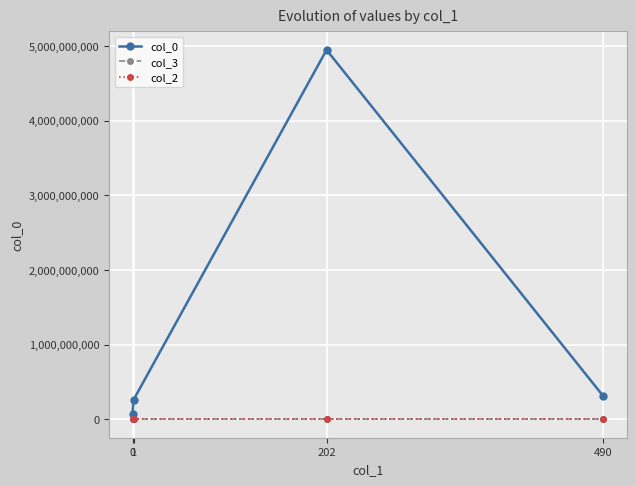

Which series has the largest range (max minus min)?

col_0